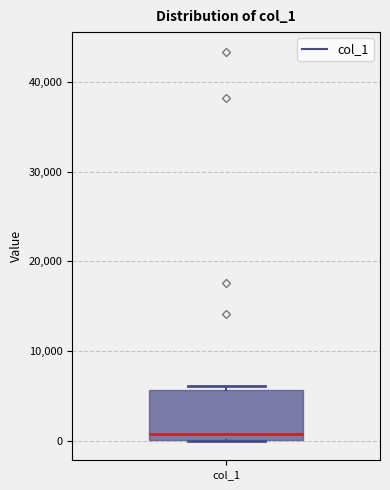

Read this box plot against the y-axis: the position of the median line, the range covered by the box, and the ends of both whiskers. The values are not printed on the chart, so give them approximately, as read against the axis.

median 1000, box 0 to 6000, whiskers 0 to 6000 (just above the box's upper edge)